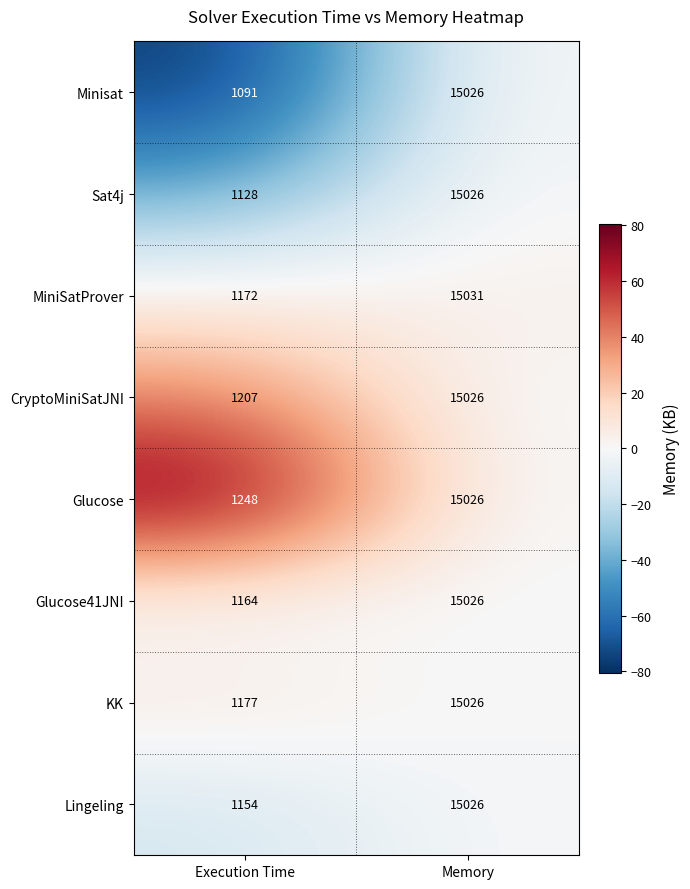

Between Execution Time and Memory, which series saw the biggest shift?

Minisat